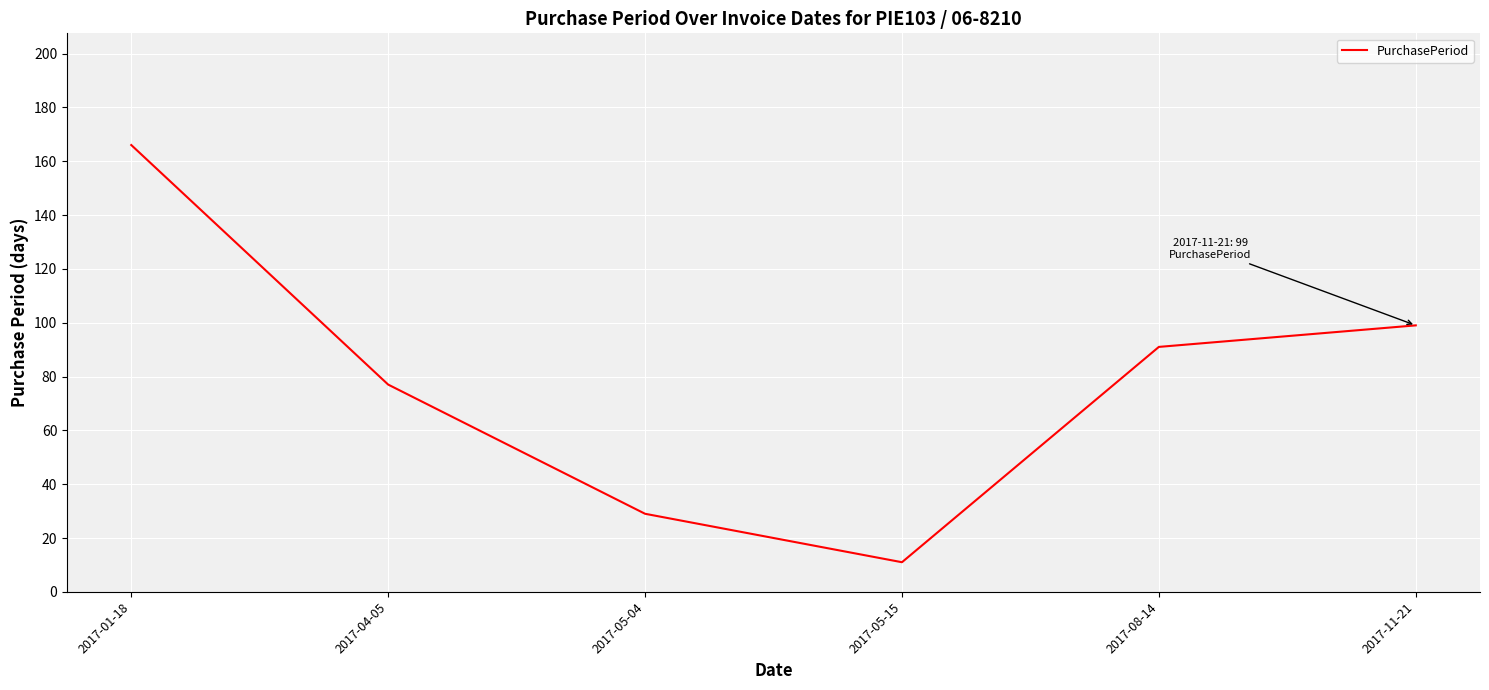

How many lines are shown in the chart?

1